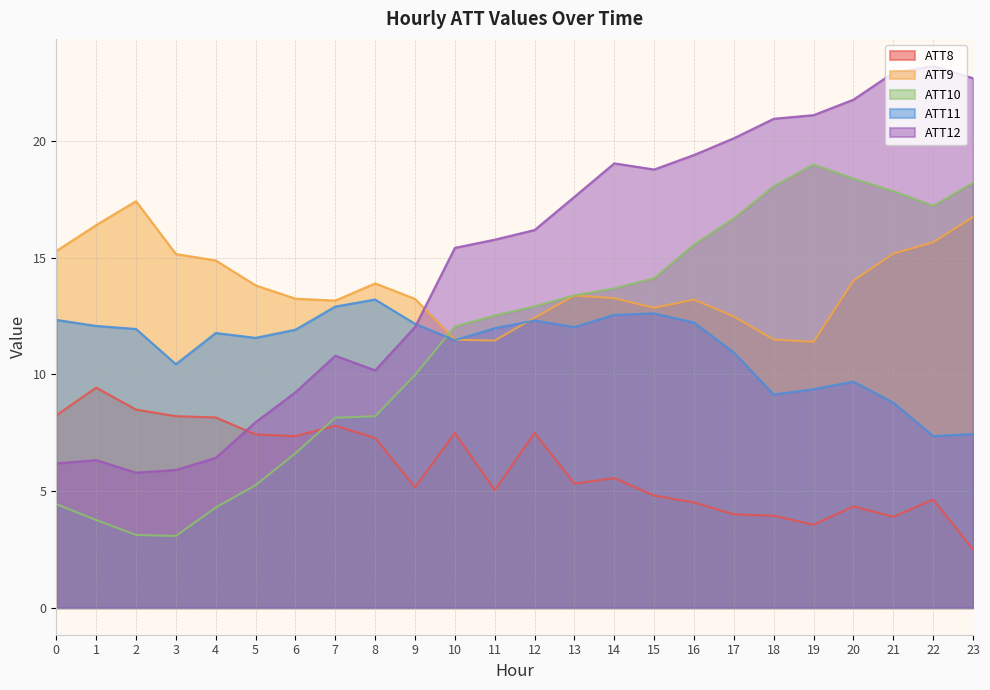

At which category is the sum across all series the highest?

21